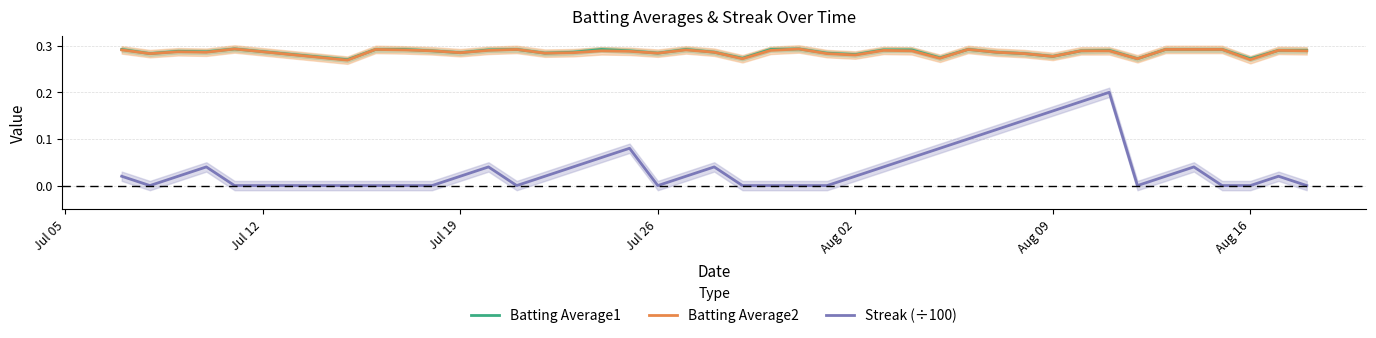

Count the number of data series in this chart.

3